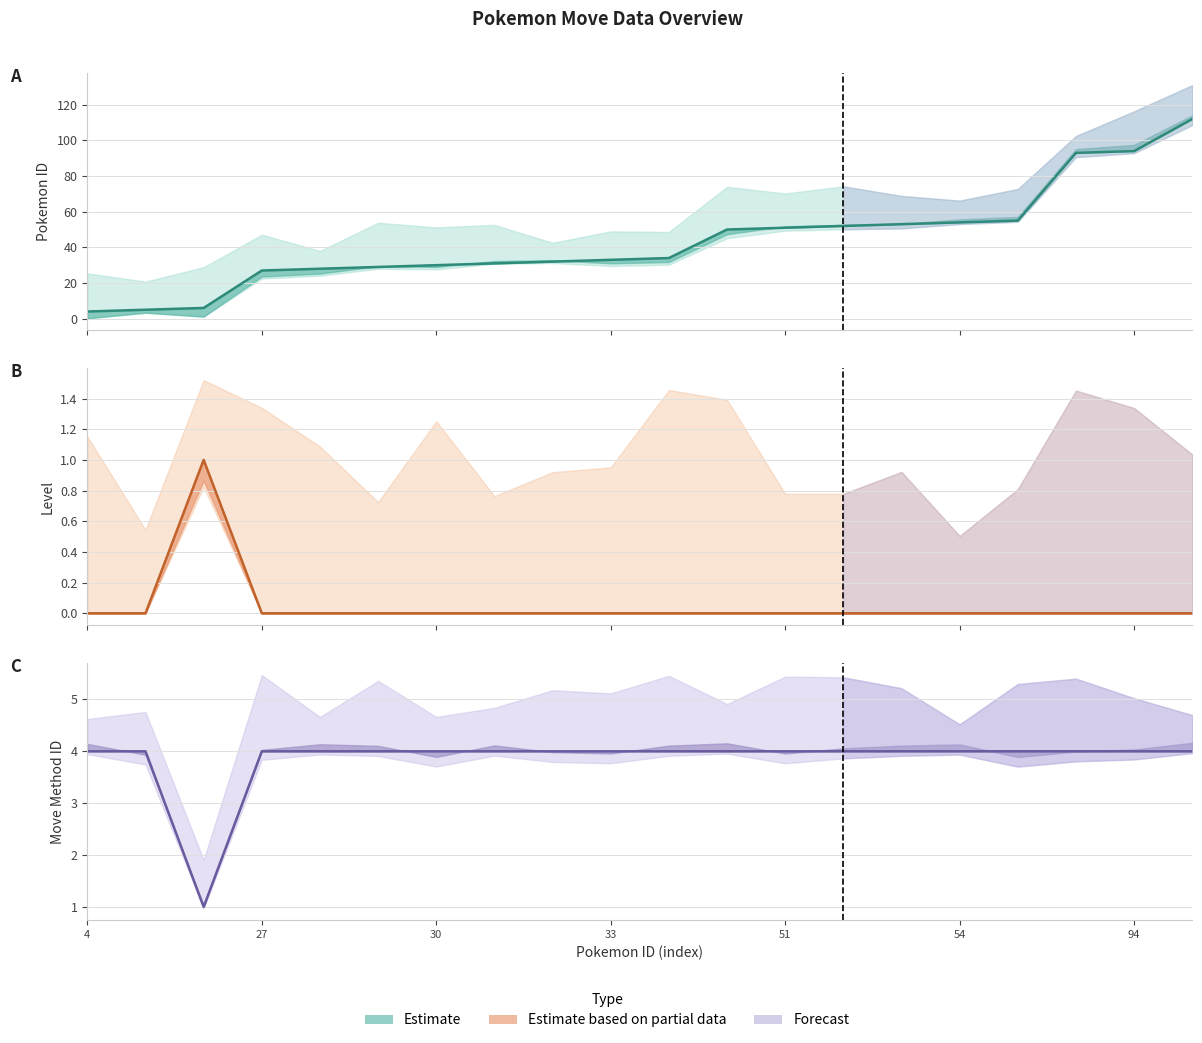

True or false: pokemon_move_method_id (central) has more than 2 interior local peaks.

False